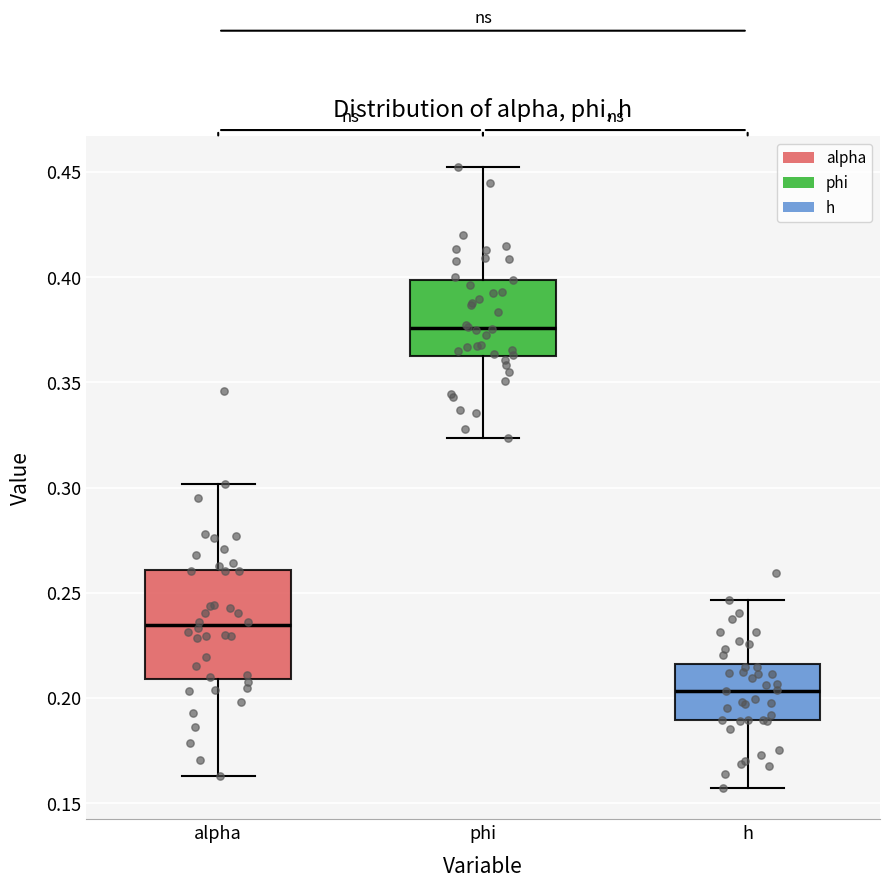

Which box has the highest median line?

phi